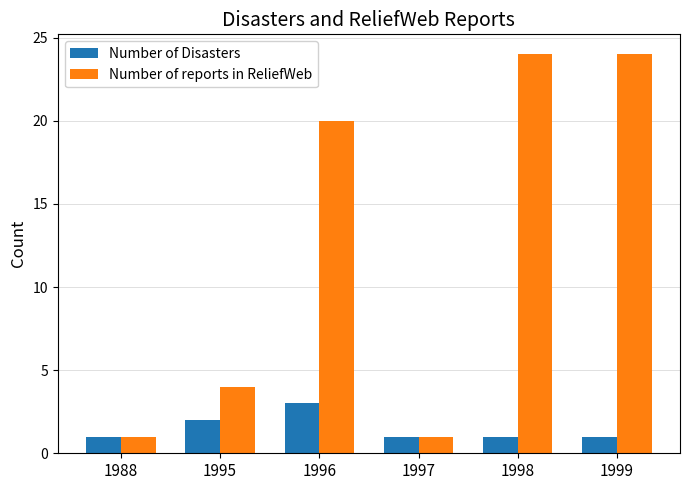

What is the difference between the Number of reports in ReliefWeb values at 1995 and 1988?

3